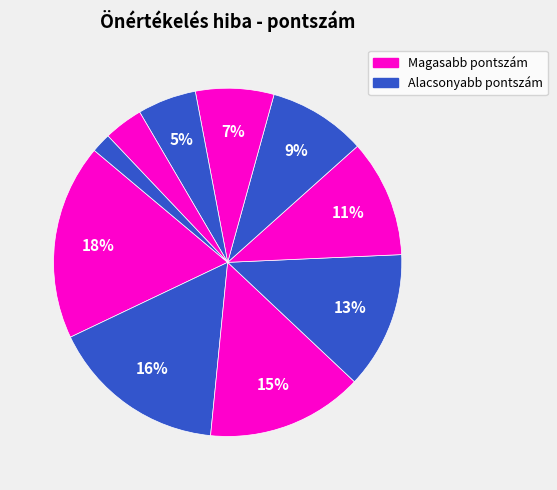

Count the number of slices in the pie.

10